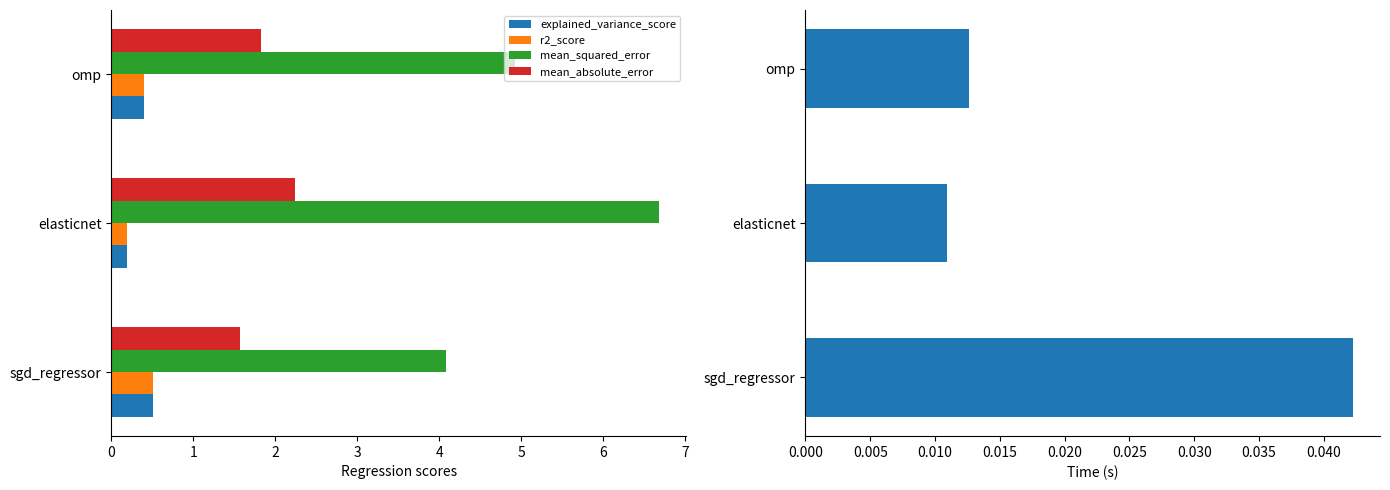

Is it true that r2_score equals 0.9 at sgd_regressor?

False